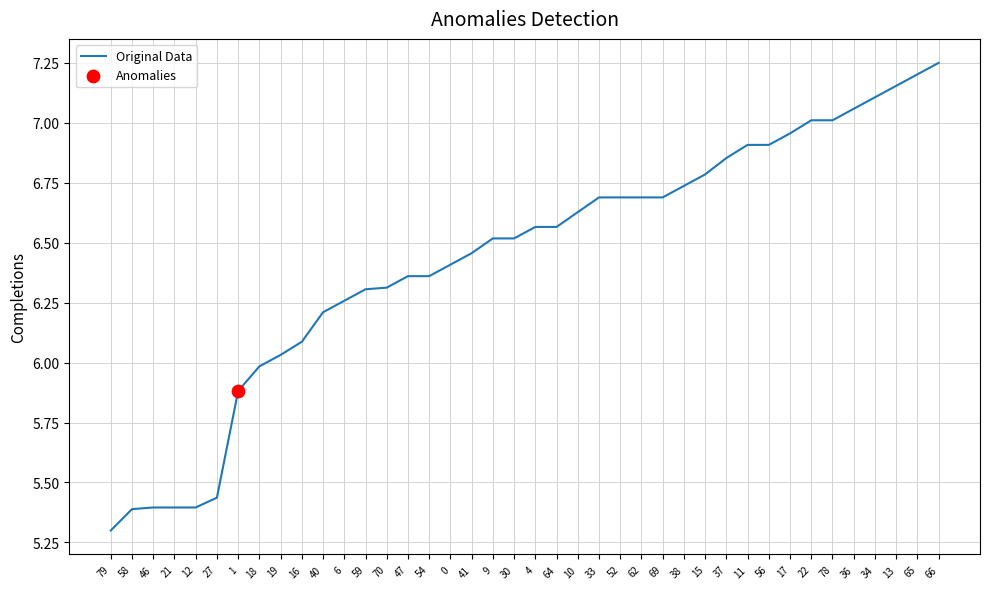

What is the change in value from 64 to 22?

+0.4